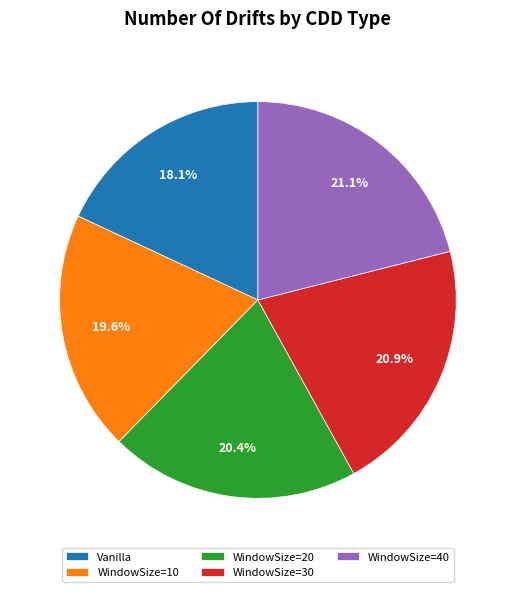

Does WindowSize=40 account for over 50% of the chart?

No